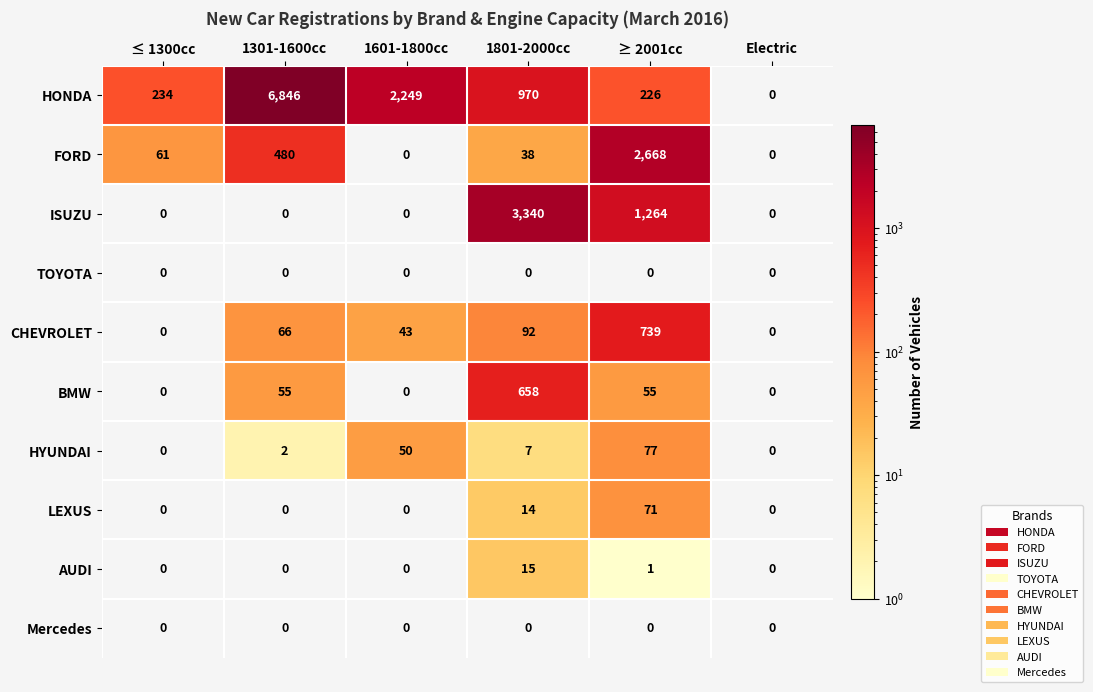

What is the maximum value shown in the chart?

6846